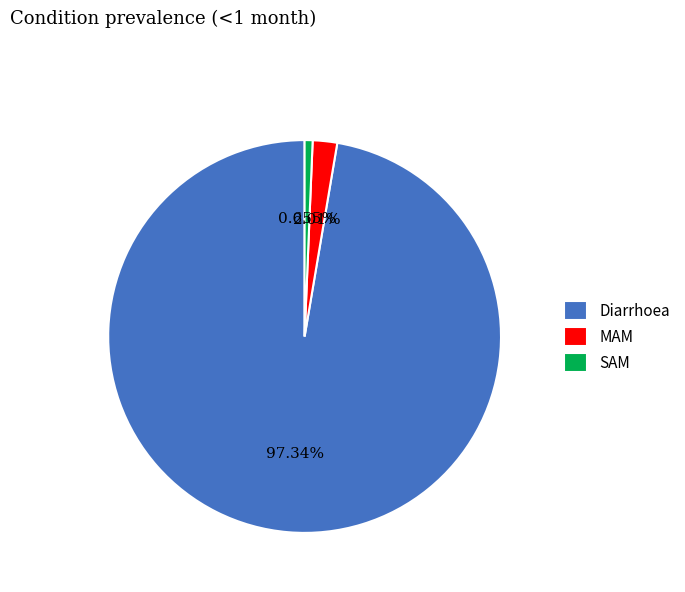

To the nearest percent, what is the combined percentage of SAM and MAM?

3%